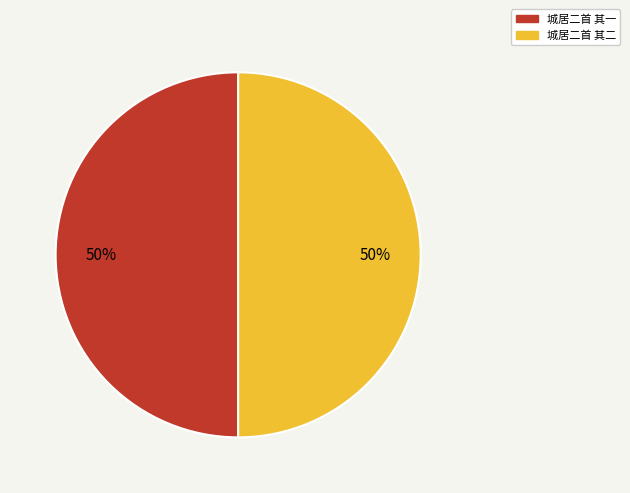

To the nearest percent, what portion does 城居二首 其二 represent?

50%